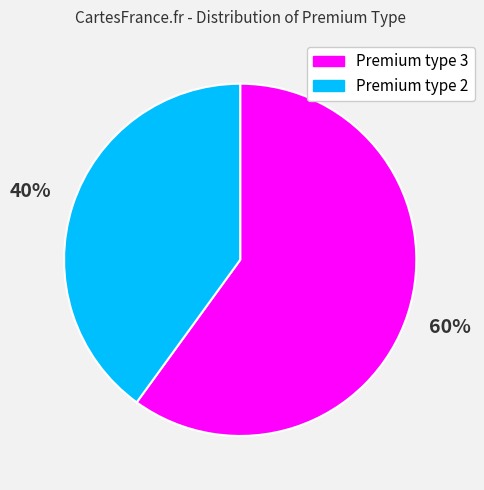

What is the largest slice in the pie chart?

Premium type 3